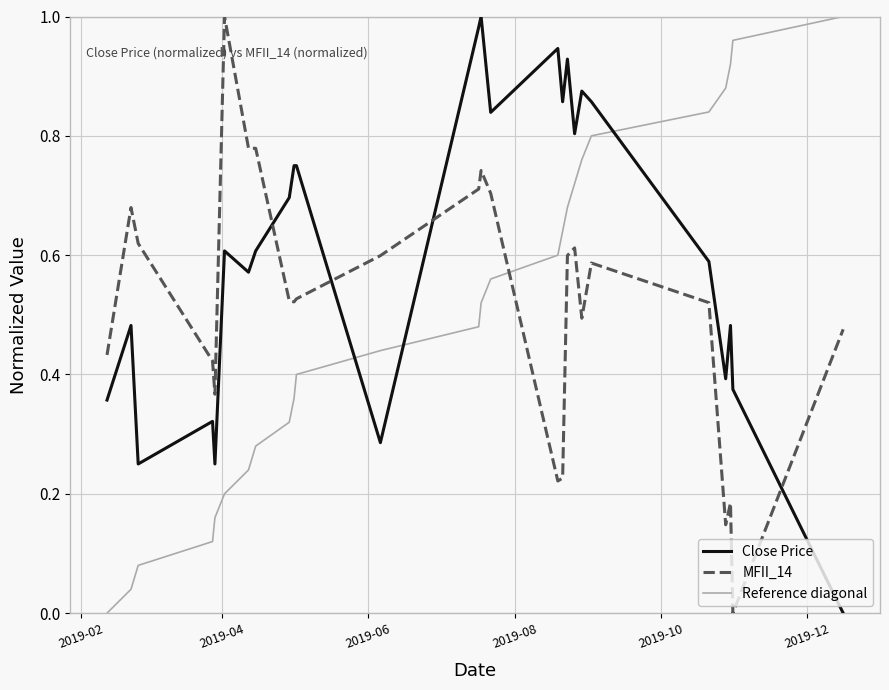

After their last crossing, which series has the higher values: MFII_14 or Close Price?

MFII_14